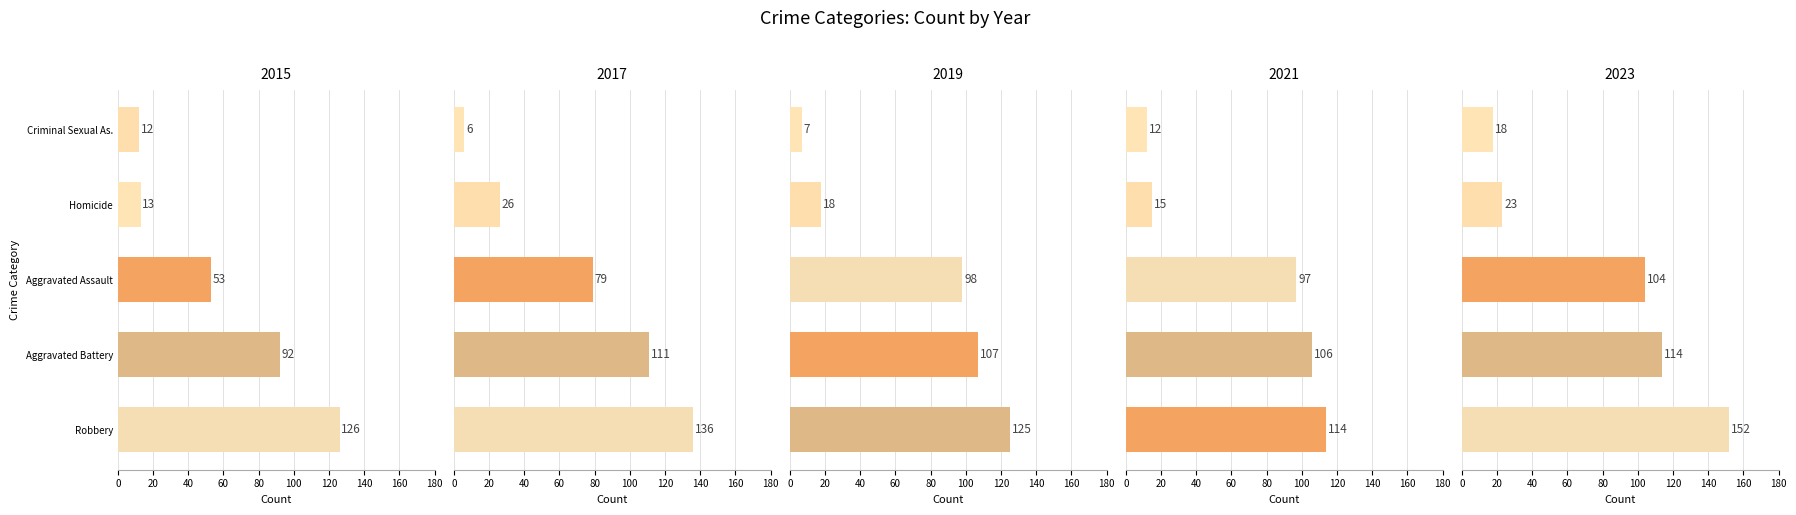

Which category has the lowest value in the Aggravated Battery series?

2015